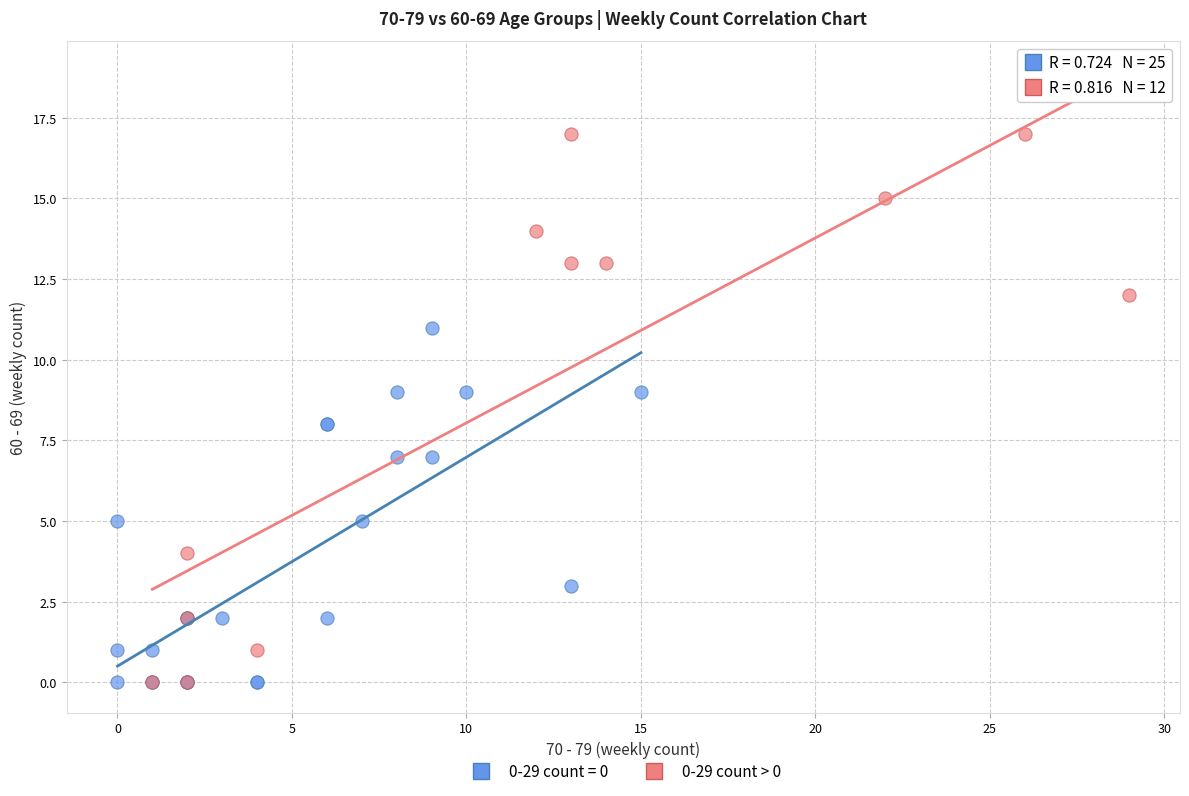

Which series has the largest Y range (max minus min)?

0-29 count > 0